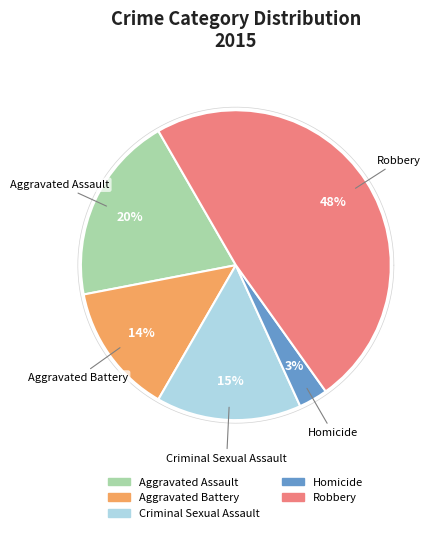

Between Aggravated Battery and Aggravated Assault, which is larger?

Aggravated Assault